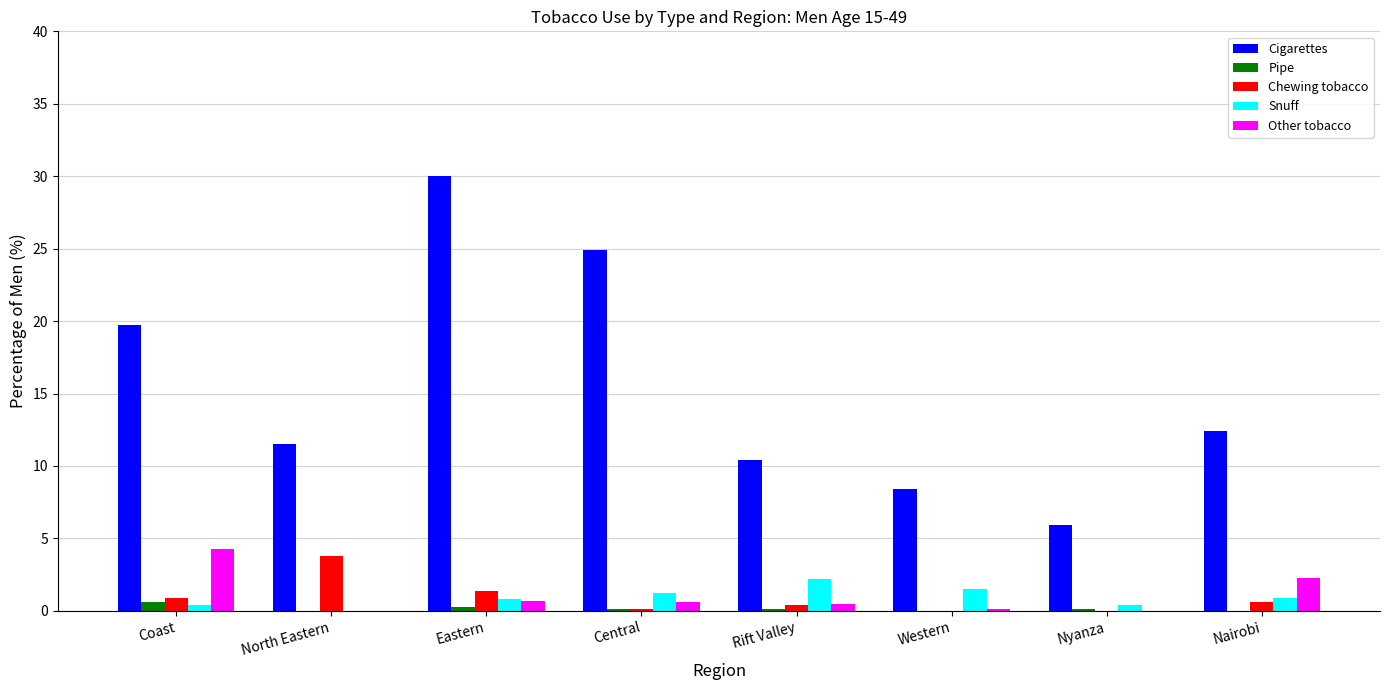

At which category is the sum across all series the highest?

Eastern